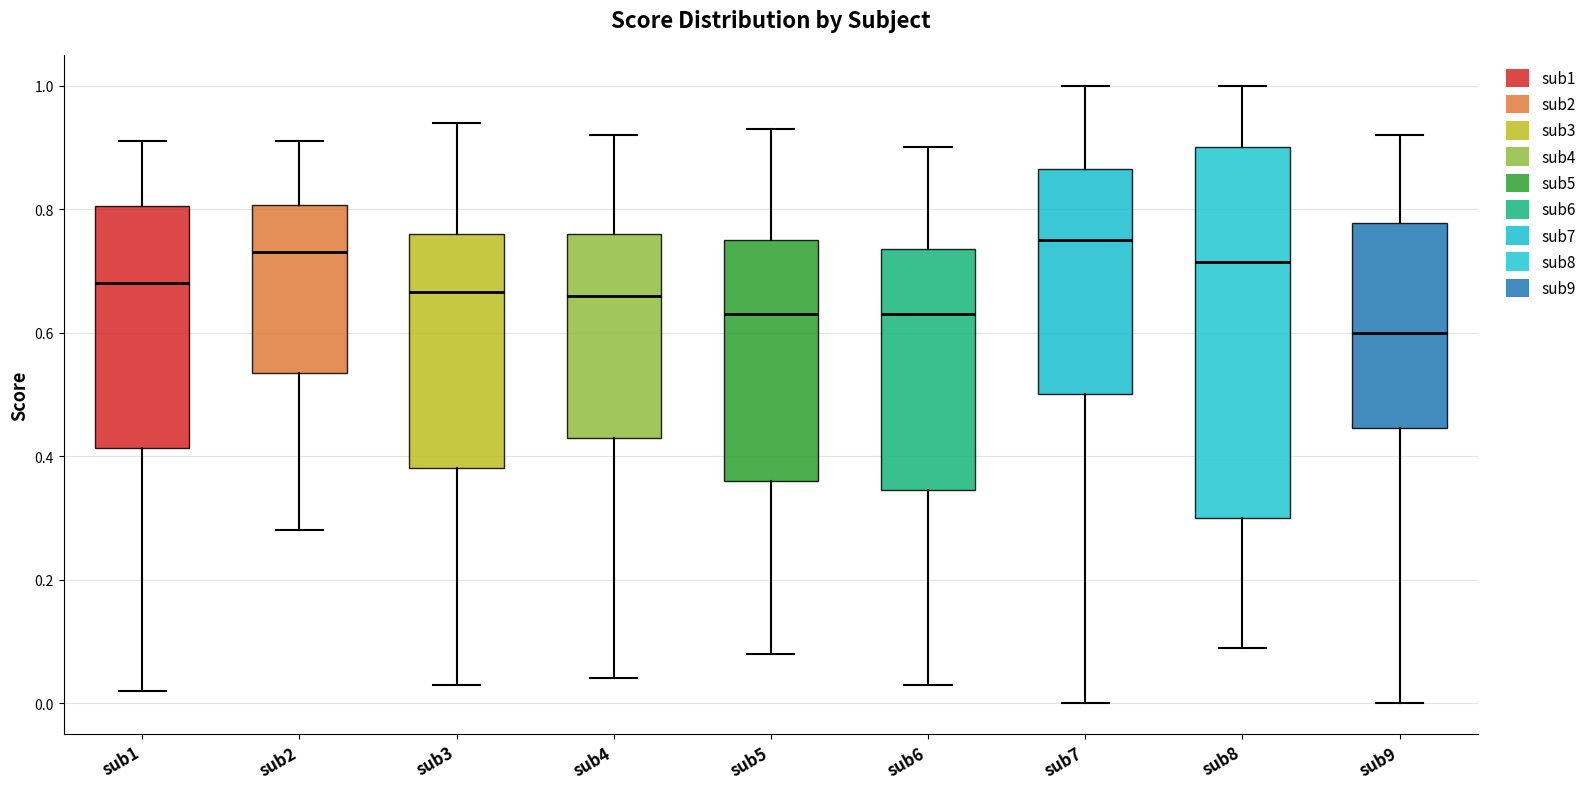

Comparing the boxes themselves (not the whiskers), which one is the tallest?

sub8